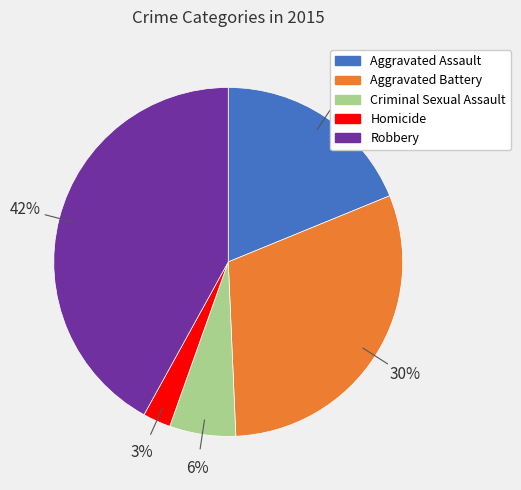

True or false: Robbery accounts for 27% of the total.

False